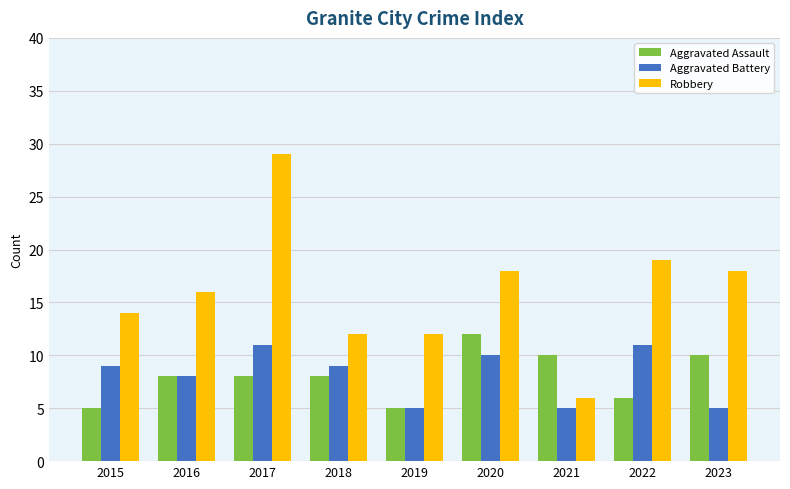

The value of Aggravated Assault at 2023 is 10. True or false?

True